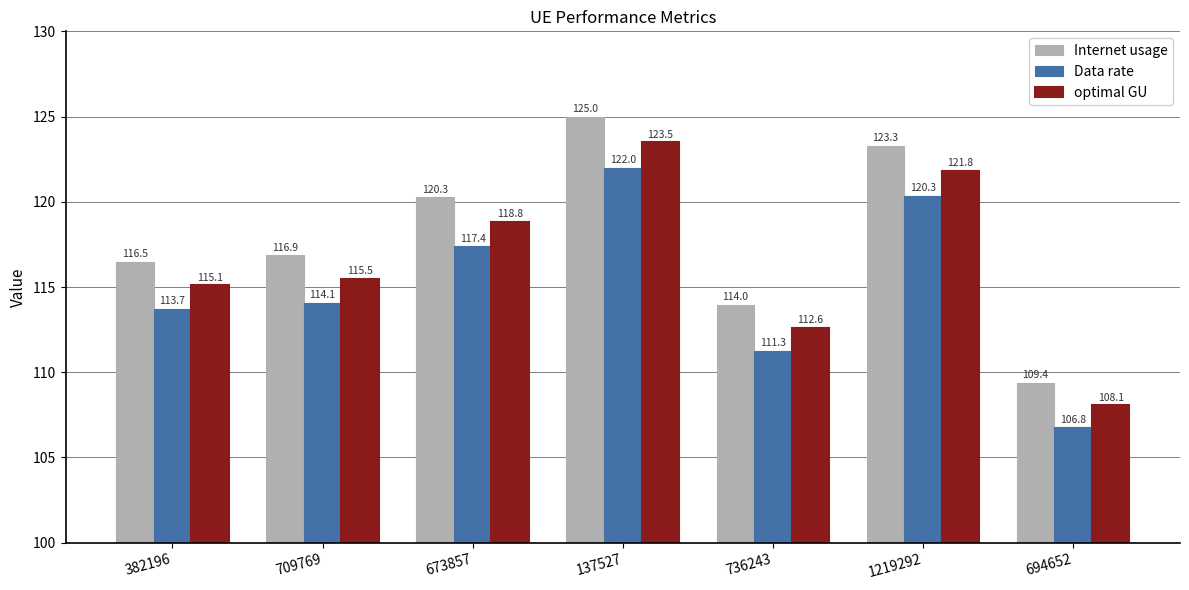

At which label does Data rate reach its minimum?

694652